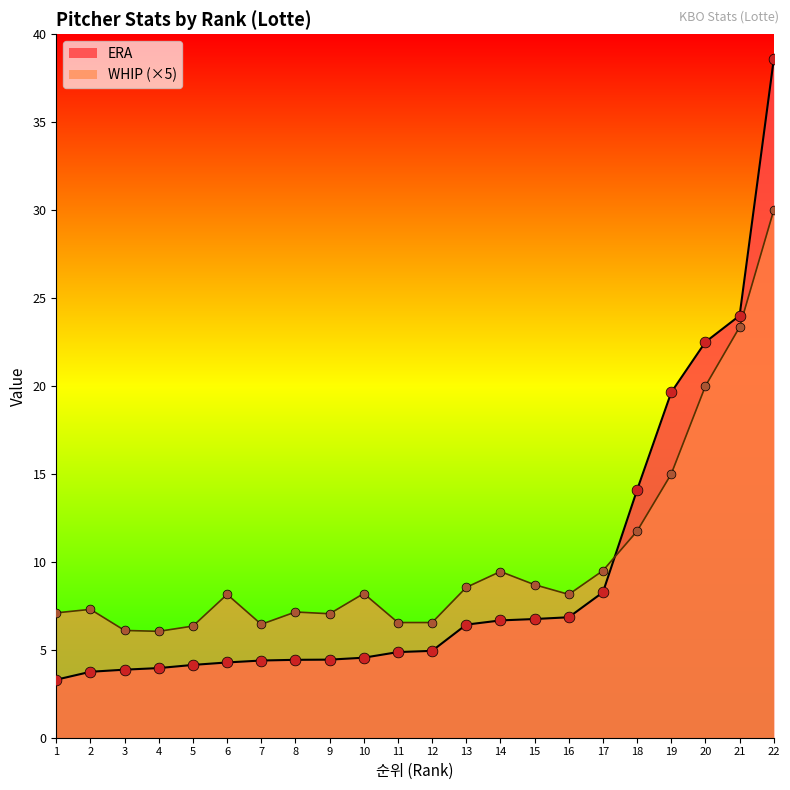

What are all the series names shown in the legend?

ERA, WHIP (×5)